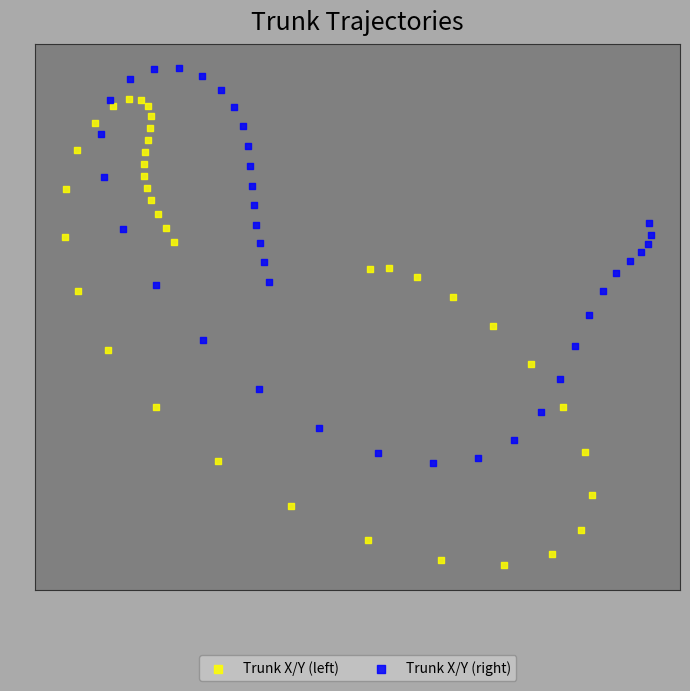

Which series reaches the maximum Y coordinate?

Trunk X/Y (right)